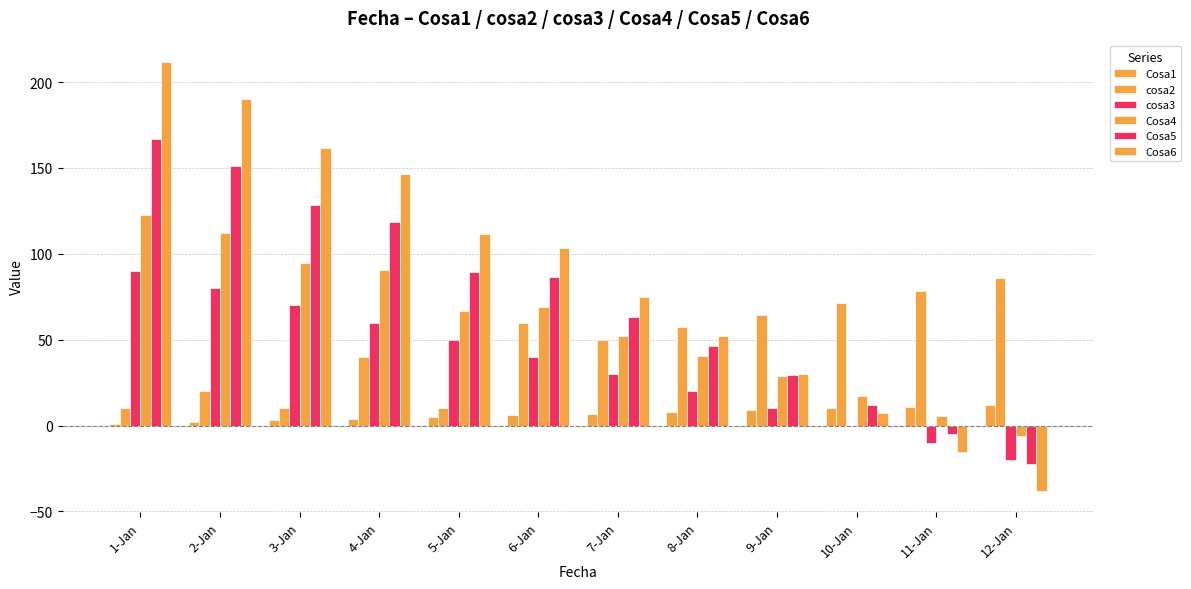

What is the total value across all series at 8-Jan?

224.3